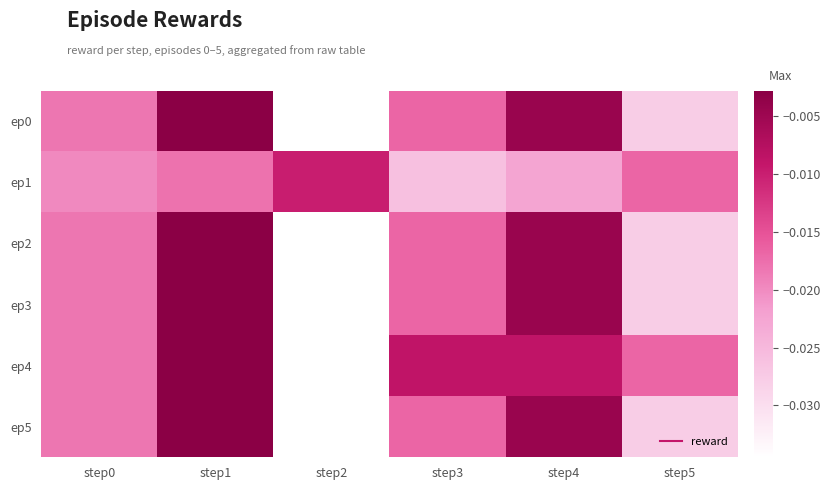

Rank the series at step4 from lowest to highest value.

ep1, ep4, ep0, ep2, ep3, ep5